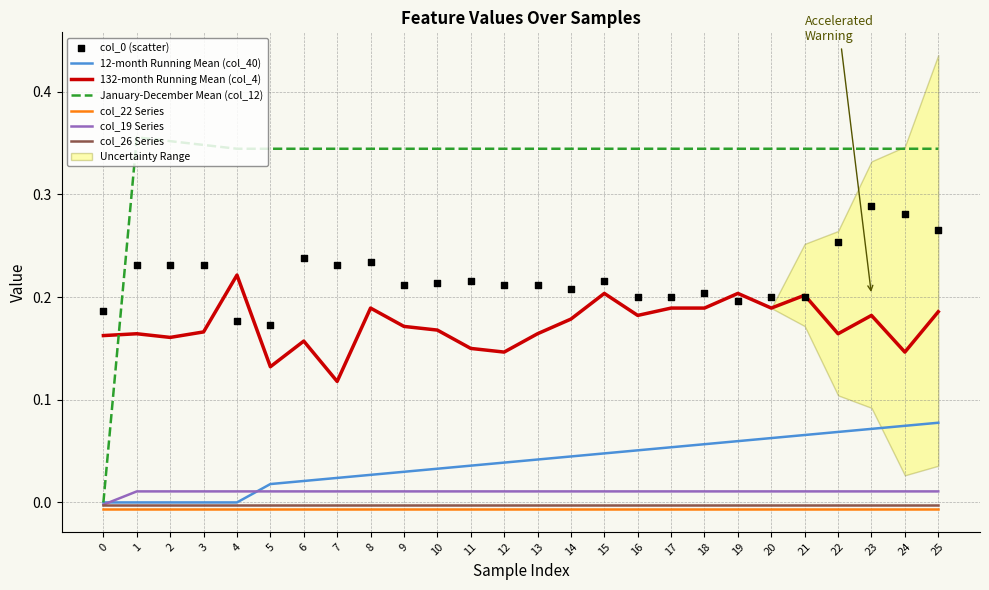

Which series has the widest spread of Y values?

col_12